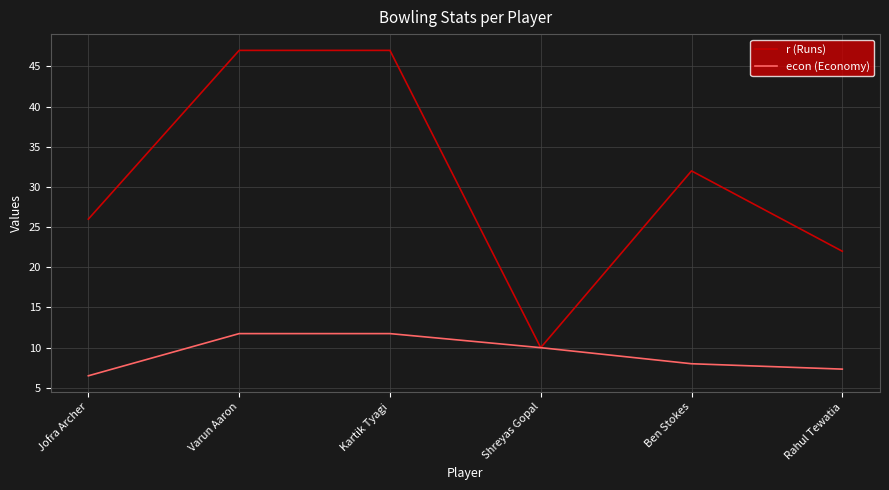

What is the maximum value shown in the chart?

47.0